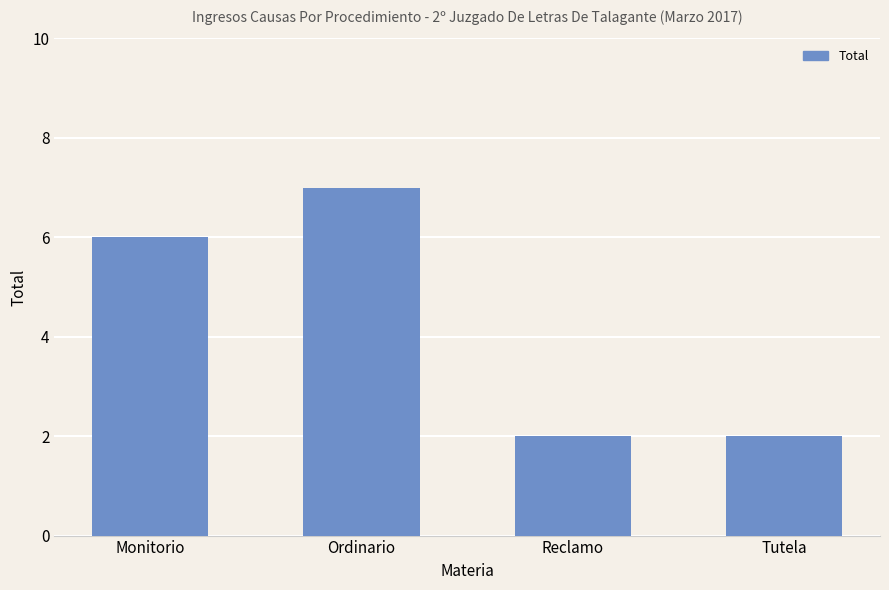

What position from the left is Reclamo?

3